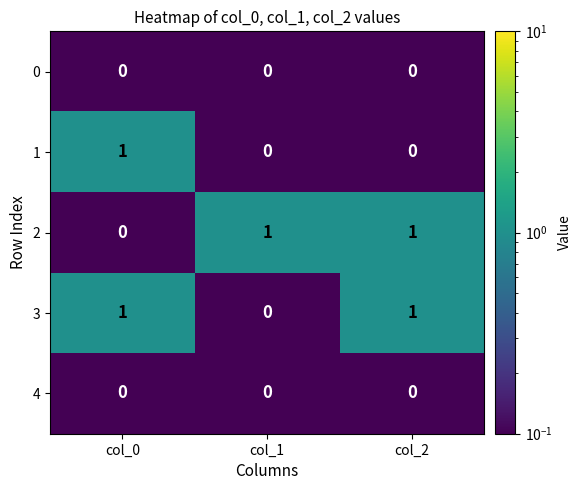

Which category has the lowest value in the 3 series?

col_1